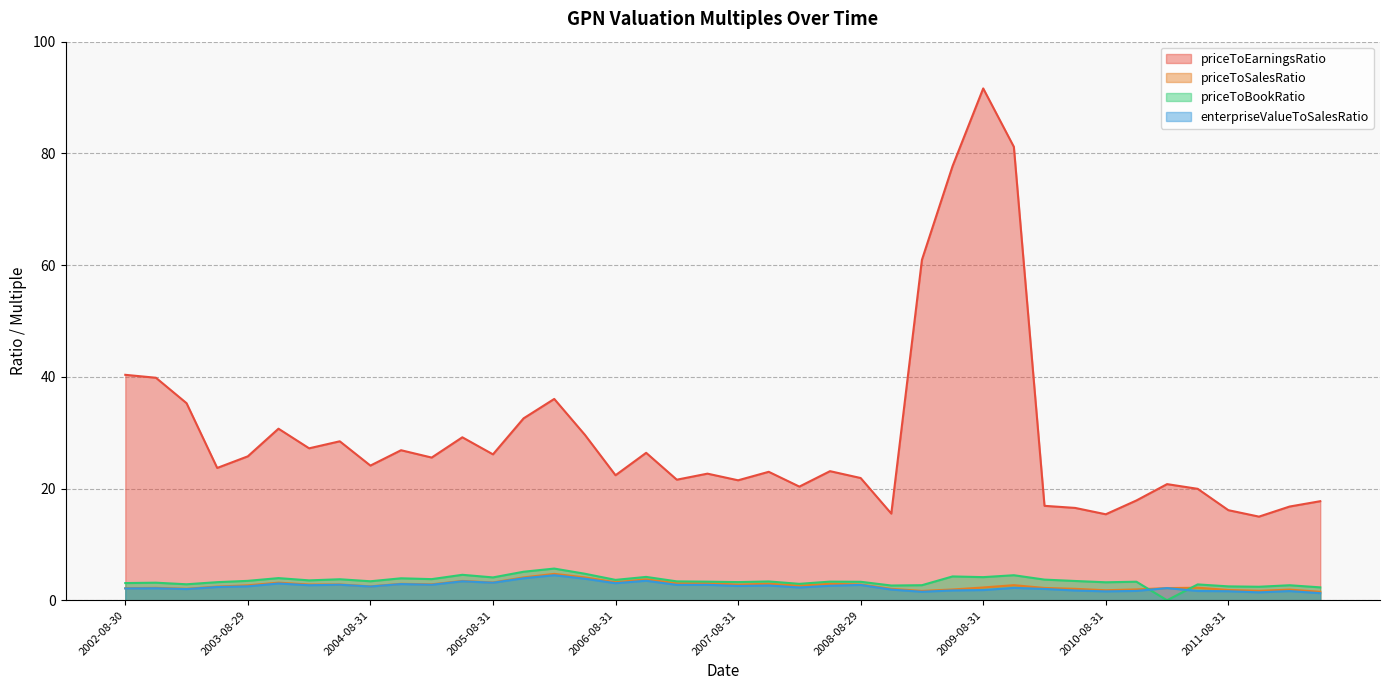

How many lines are shown in the chart?

4